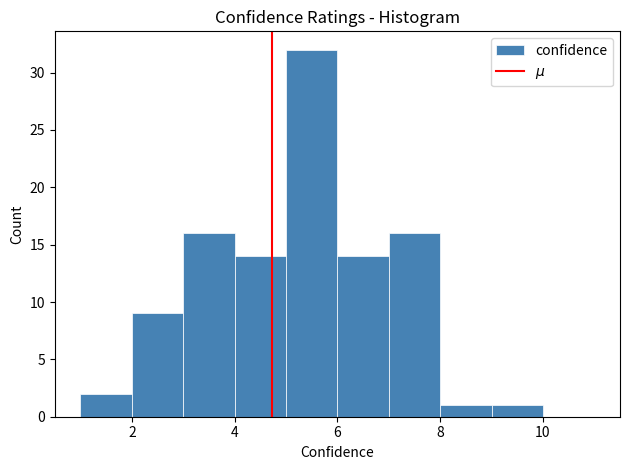

Reading left to right, list every bar in this chart as the range it spans on the x-axis followed by its height. The values are not printed on the chart, so give them approximately, as read against the axis.

1 to 2: 2
2 to 3: 9
3 to 4: 16
4 to 5: 14
5 to 6: 32
6 to 7: 14
7 to 8: 16
8 to 9: 1
9 to 10: 1
10 to 11: 0